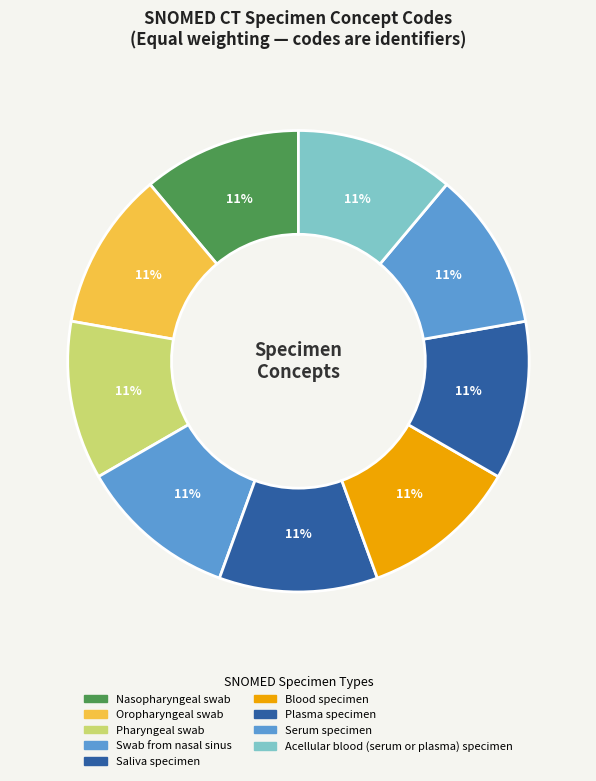

True or false: Swab from nasal sinus accounts for 1% of the total.

False